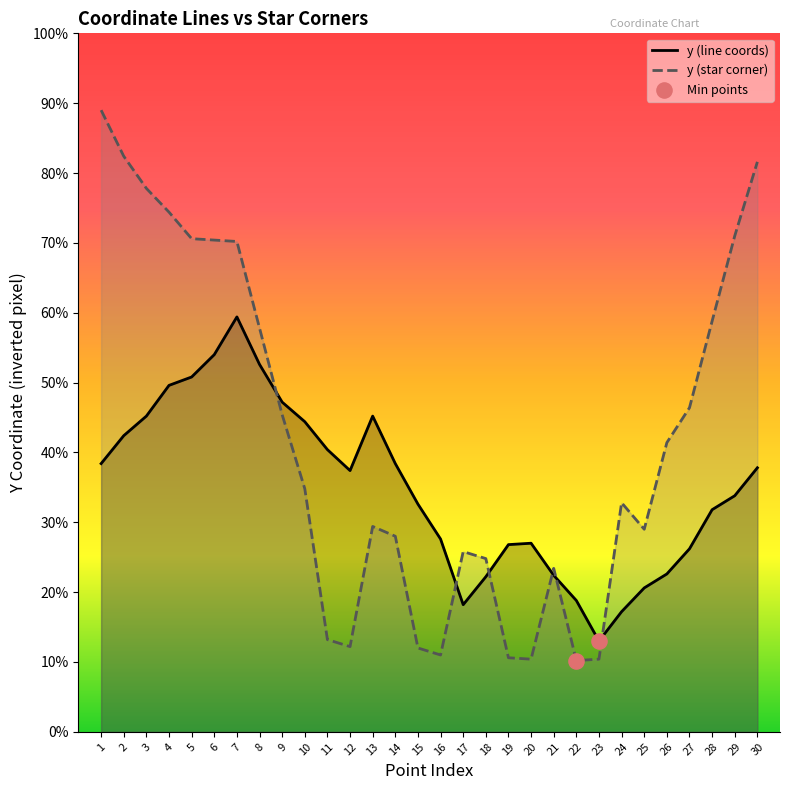

Which series reaches the minimum Y coordinate?

y (star corner)